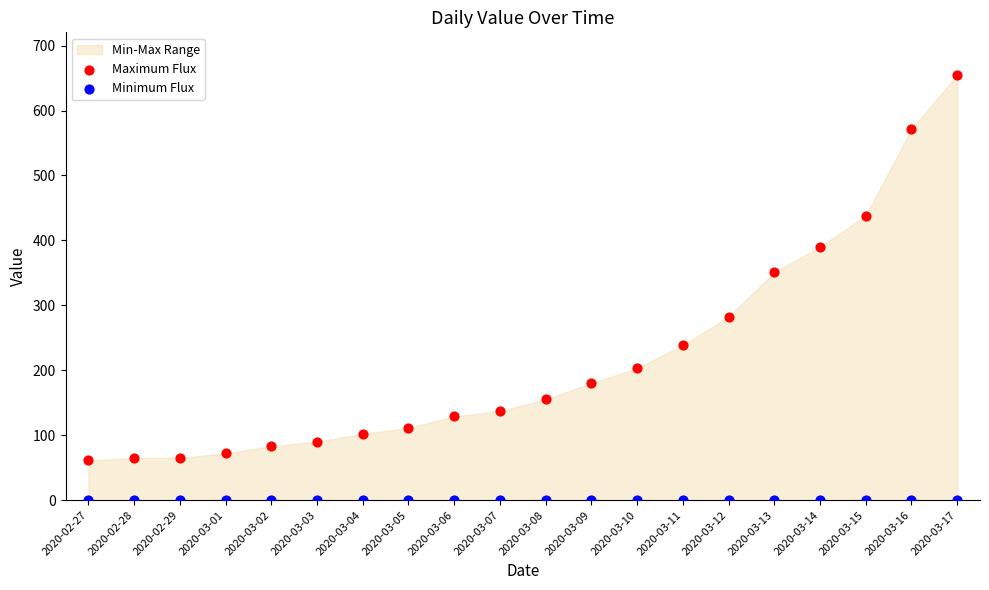

Which series reaches the maximum Y coordinate?

Maximum Flux